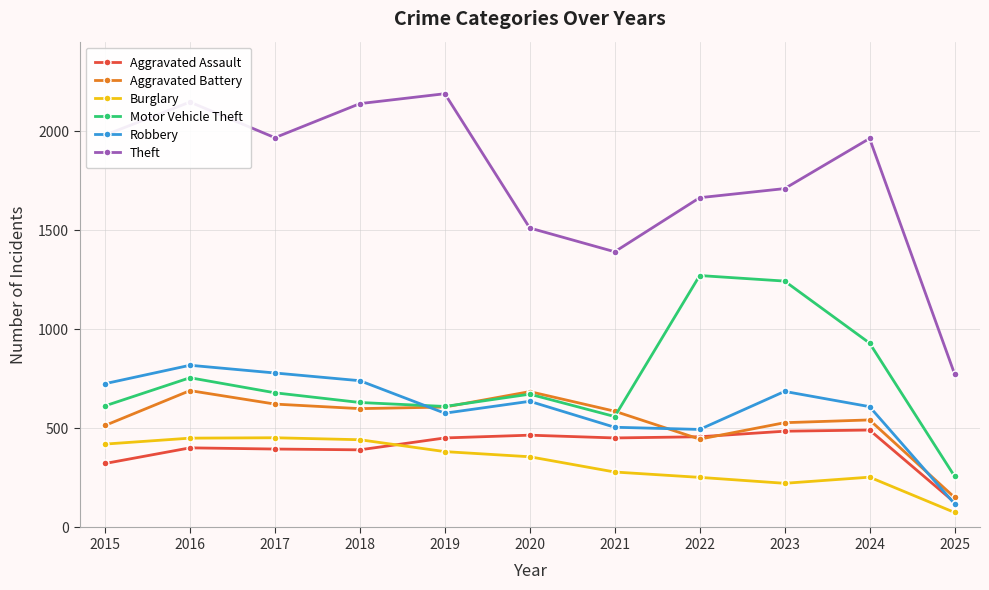

What is the value of the Motor Vehicle Theft point at the 9th from the left?

1244